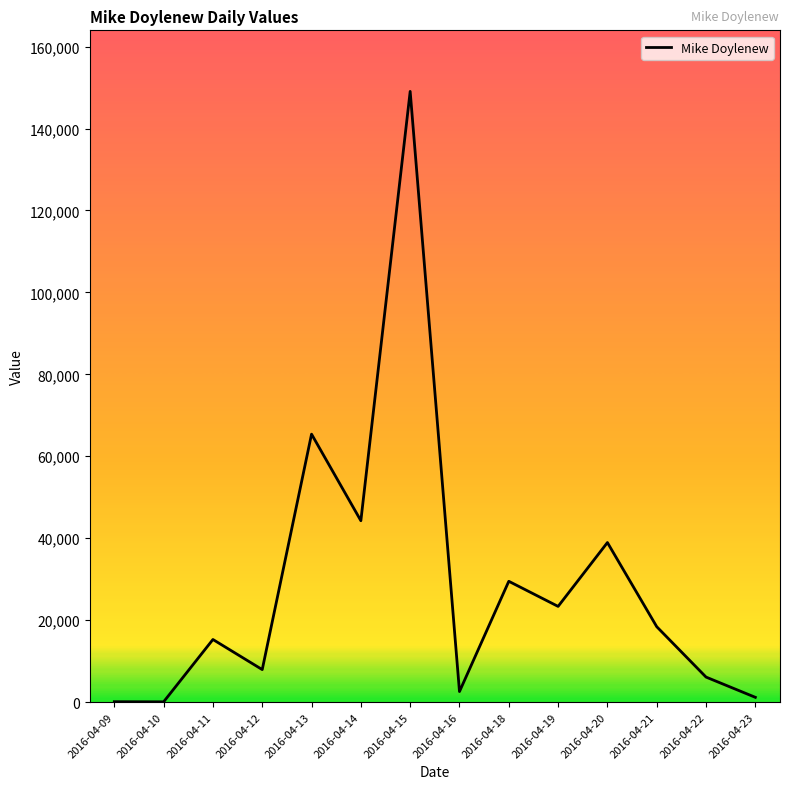

Is it true that the value at 2016-04-15 is 149065?

True